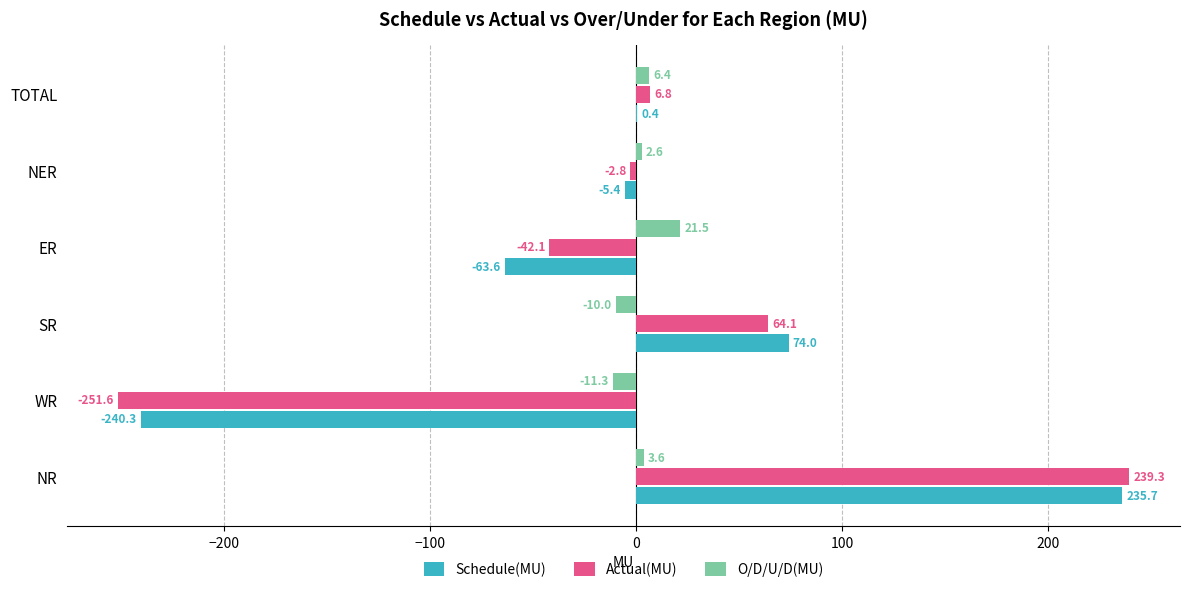

The Actual(MU) series shows -42.1 at ER. True or false?

True